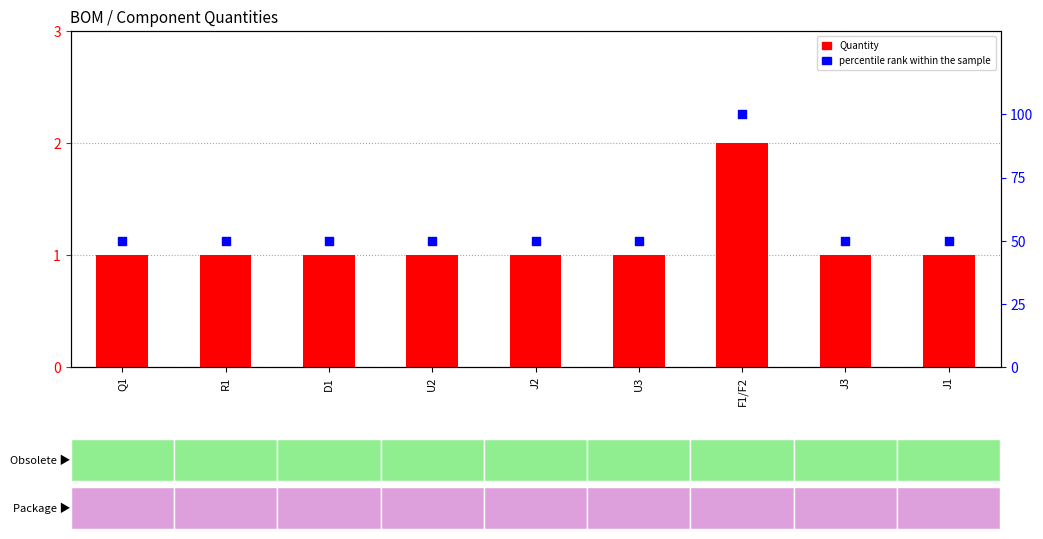

Which series has the widest spread of Y values?

percentile rank within the sample